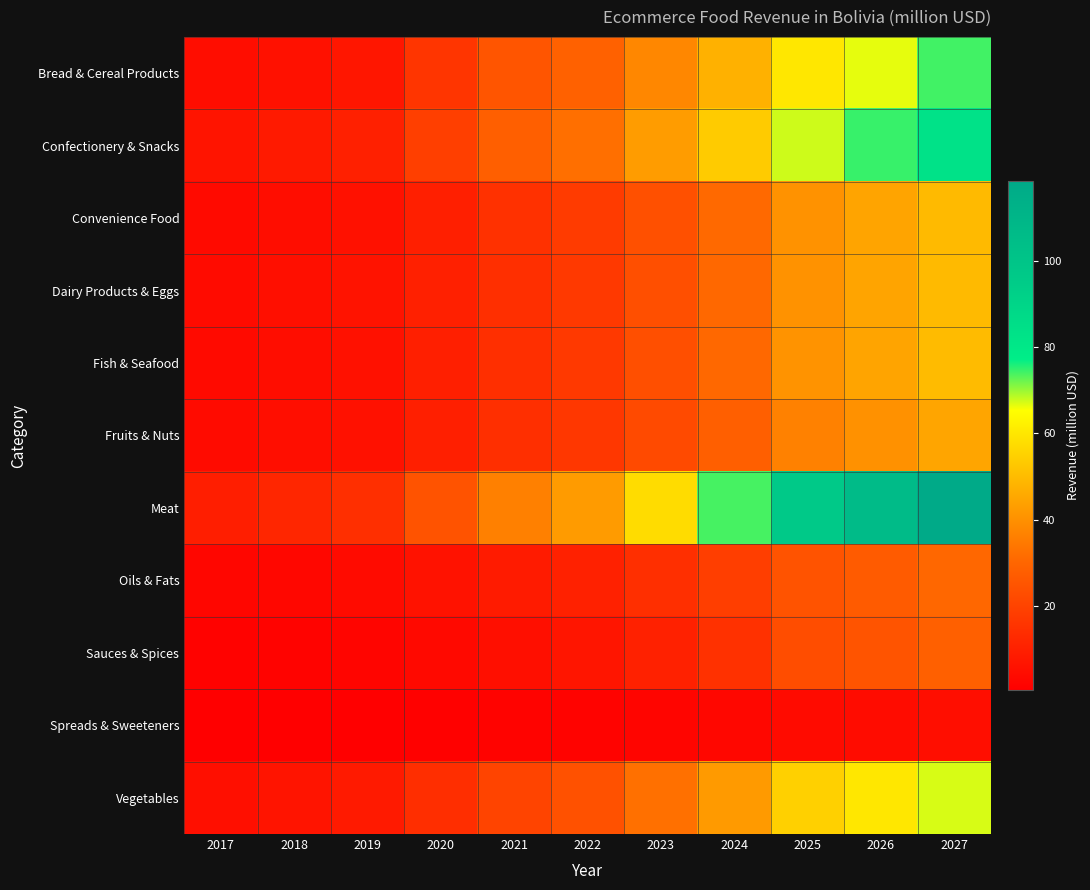

At which category does the chart reach its minimum across all series?

2017